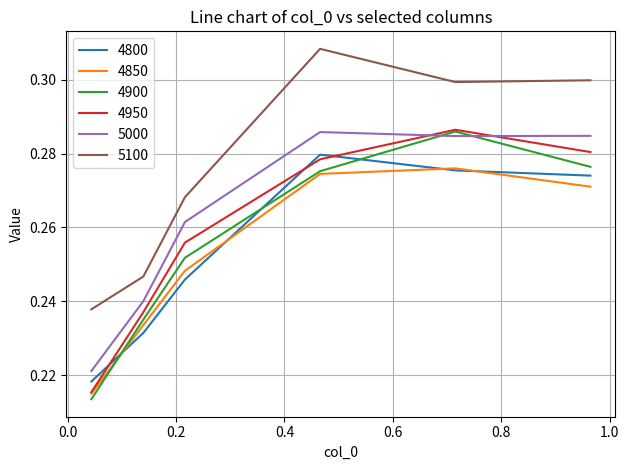

True or false: 4850 and 5000 intersect in this chart.

False